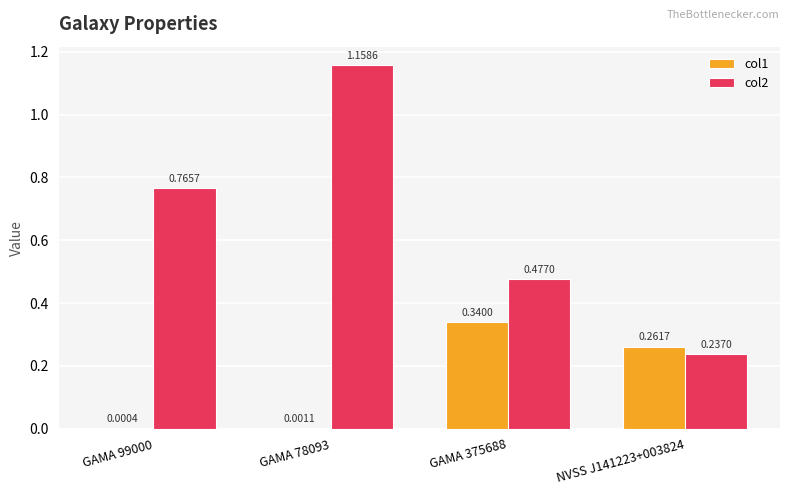

Which series has the largest total across all categories?

col2